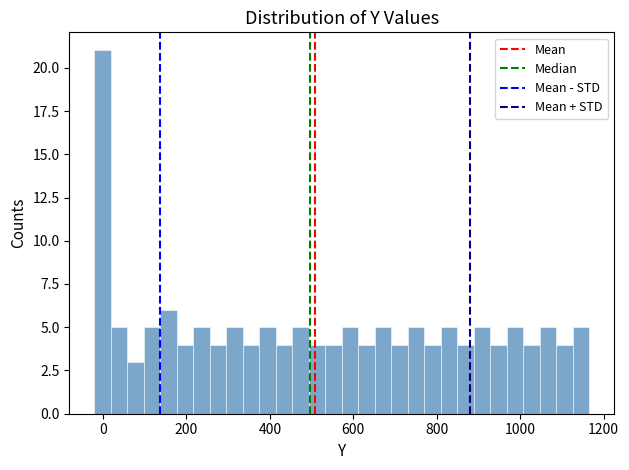

Read against the x-axis, roughly where is the centre of the tallest bar?

0